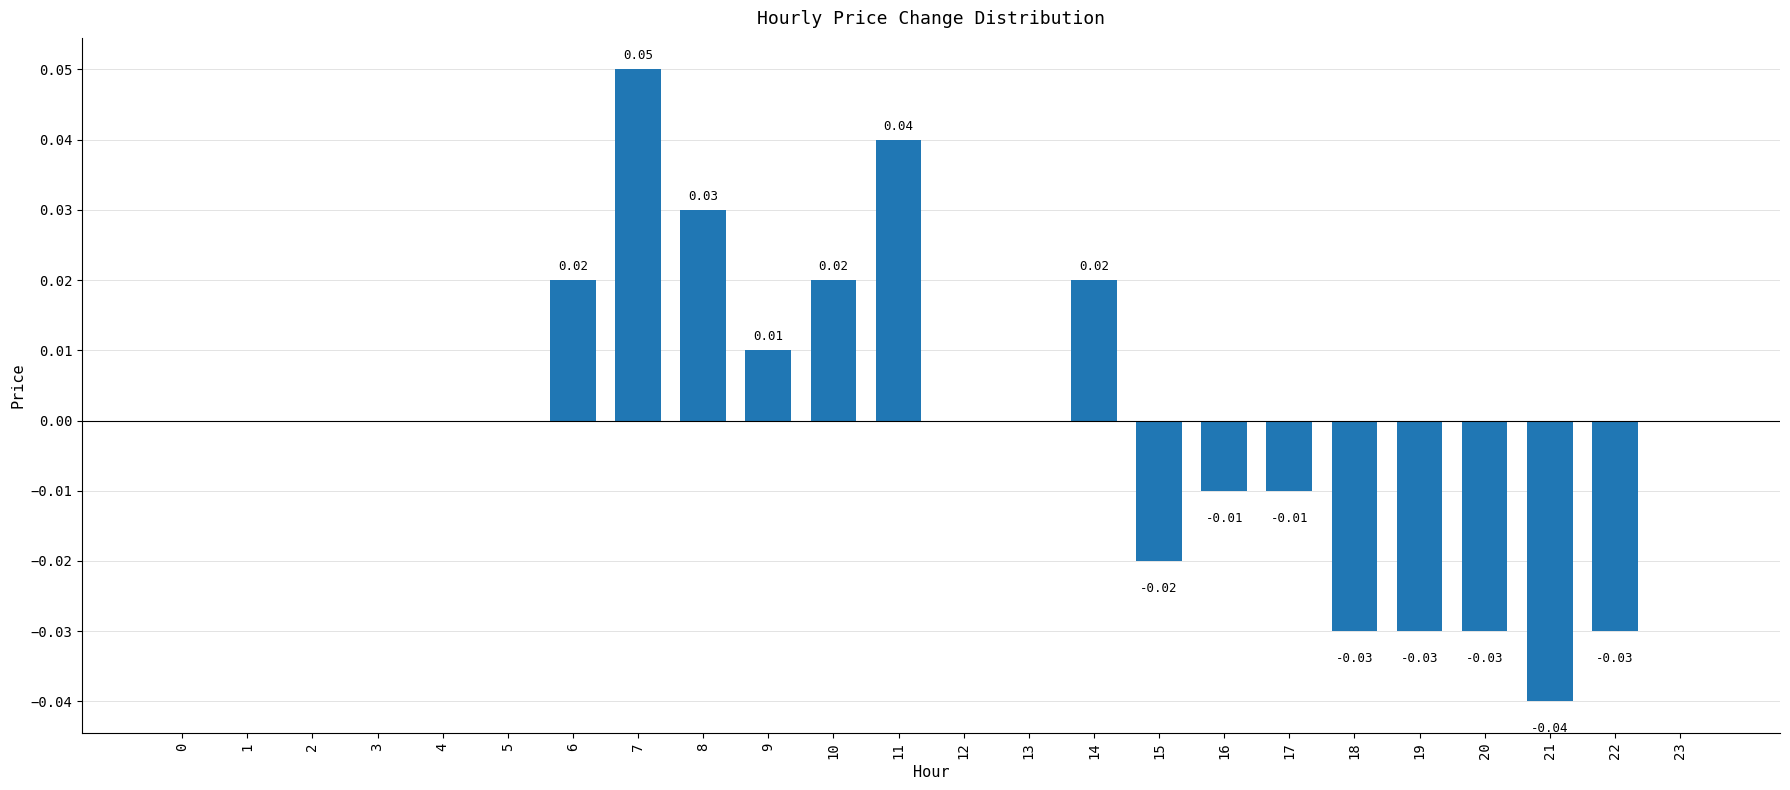

Which has a higher value, 11 or 10?

11